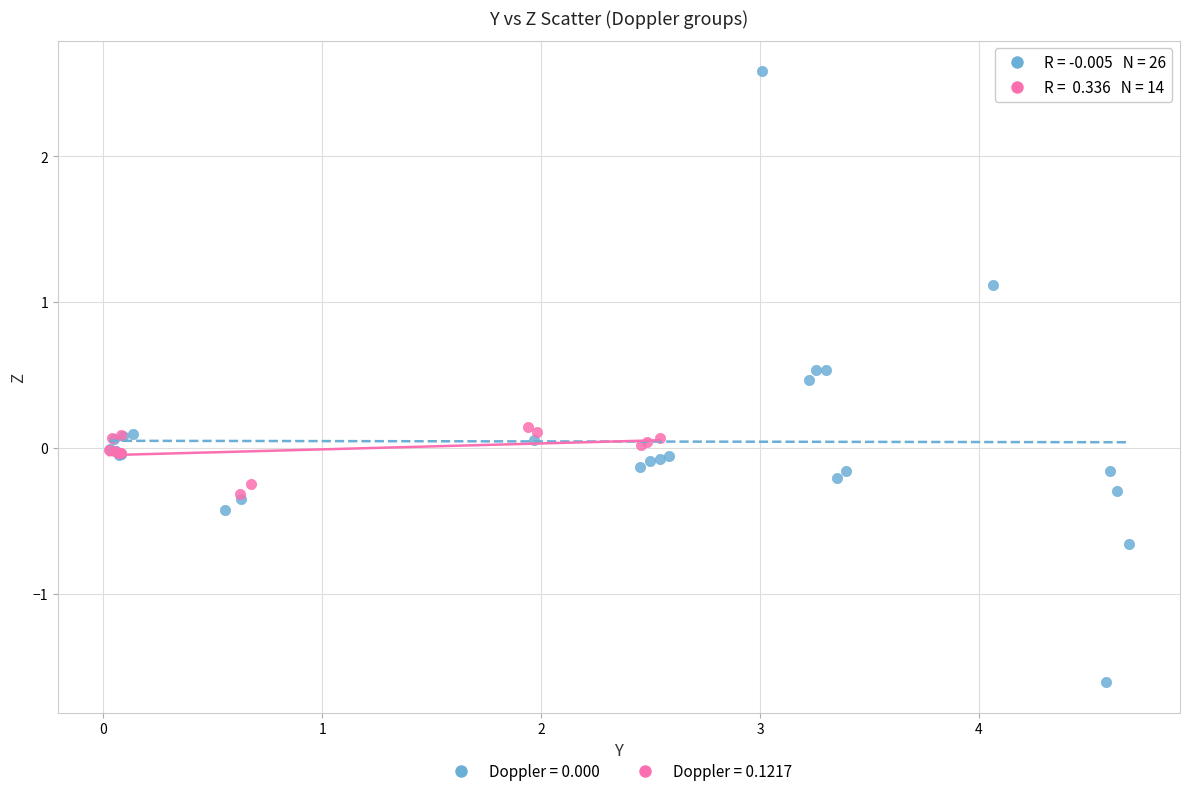

Which series reaches the minimum Y coordinate?

Doppler = 0.000